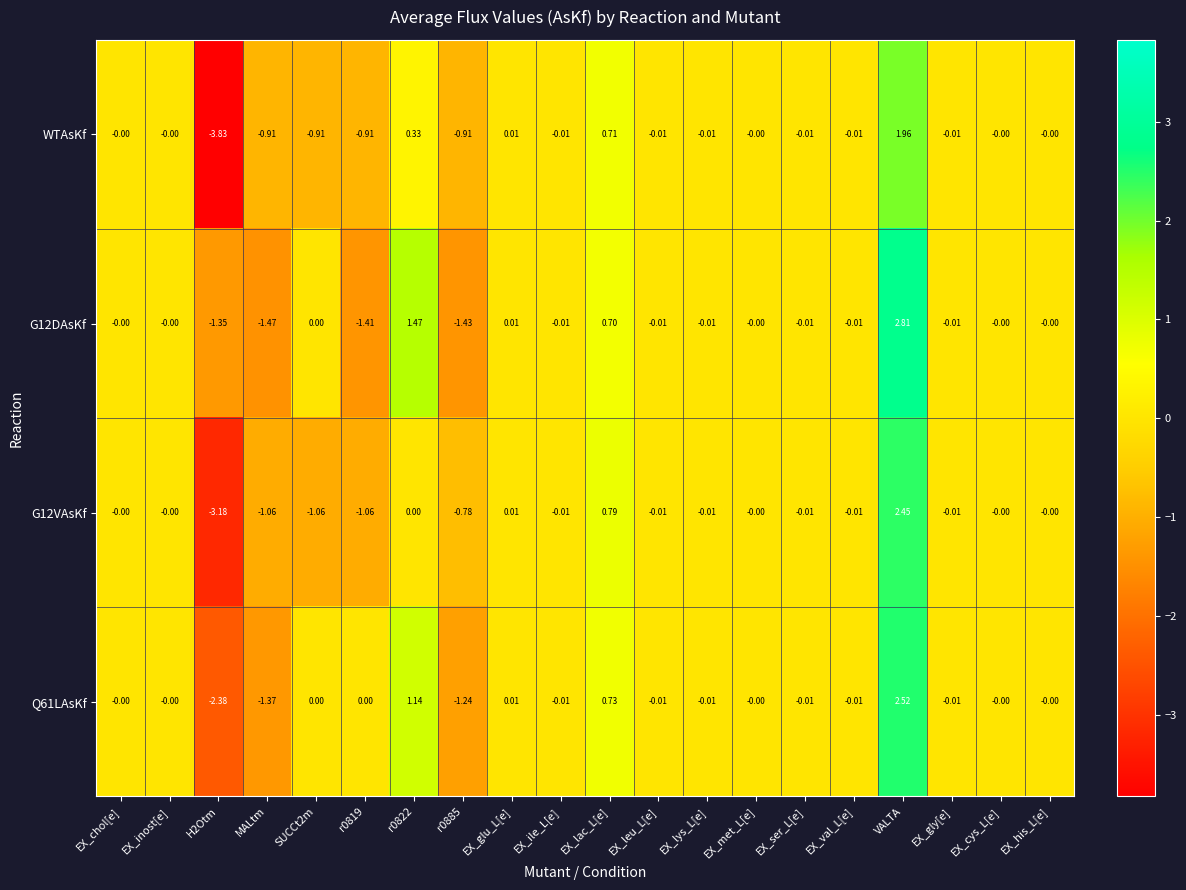

Which series has the largest total across all categories?

Q61LAsKf